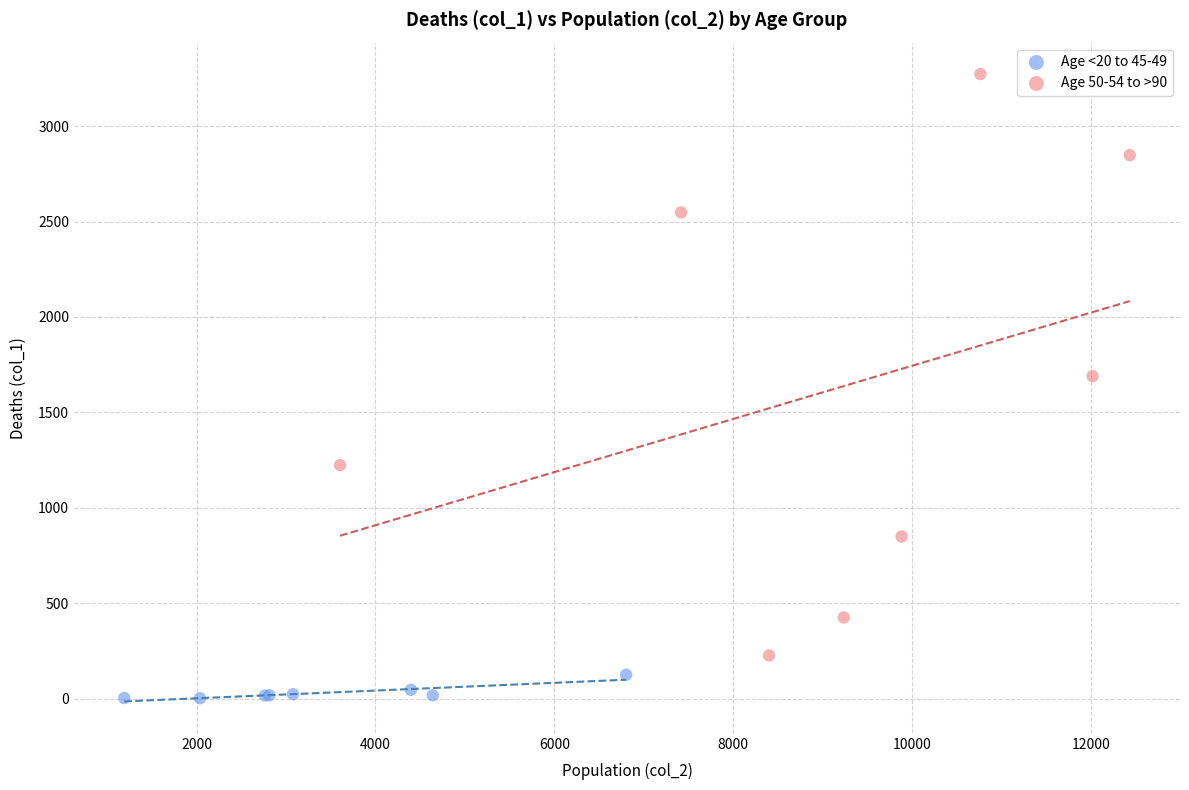

Which series contains the lowest Y value?

Age <20 to 45-49